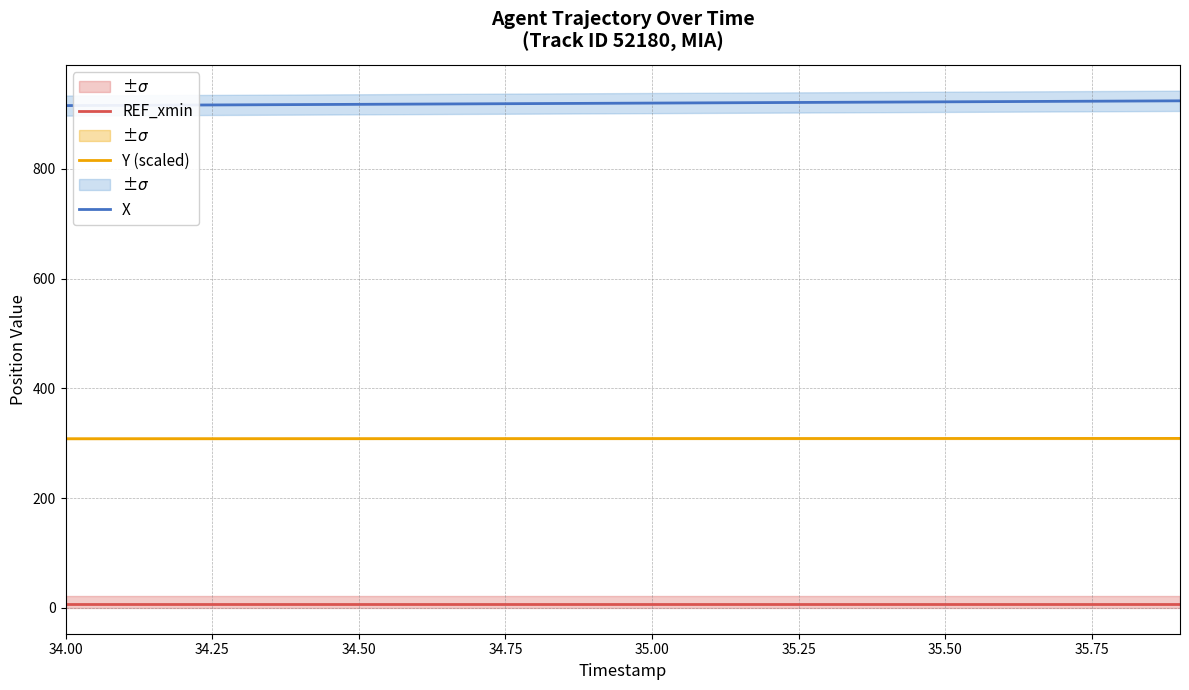

True or false: Y (scaled) and X cross at least once.

False